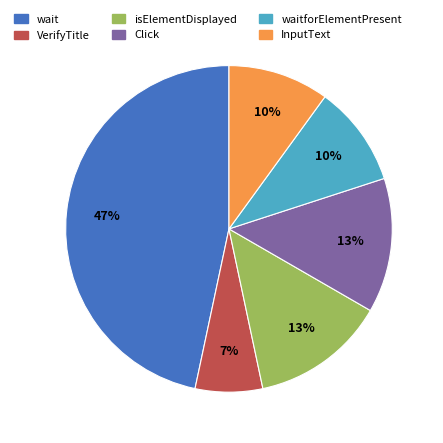

What percentage is the VerifyTitle slice, to the nearest percent?

7%